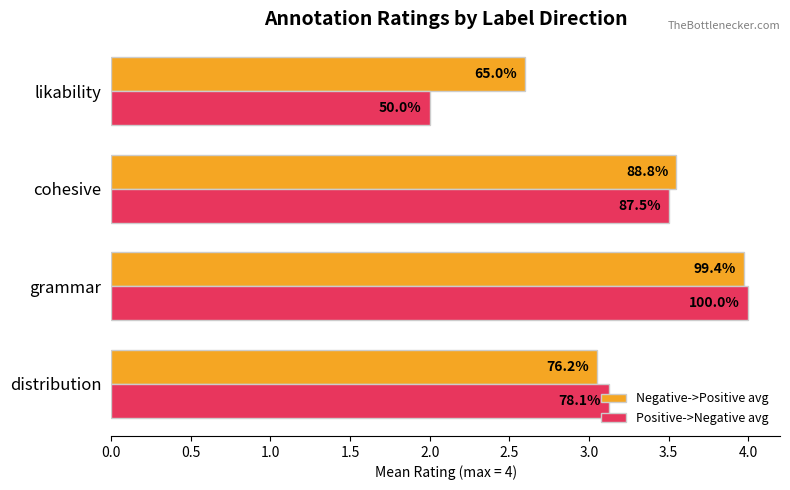

What are all the series names shown in the legend?

Negative->Positive avg, Positive->Negative avg